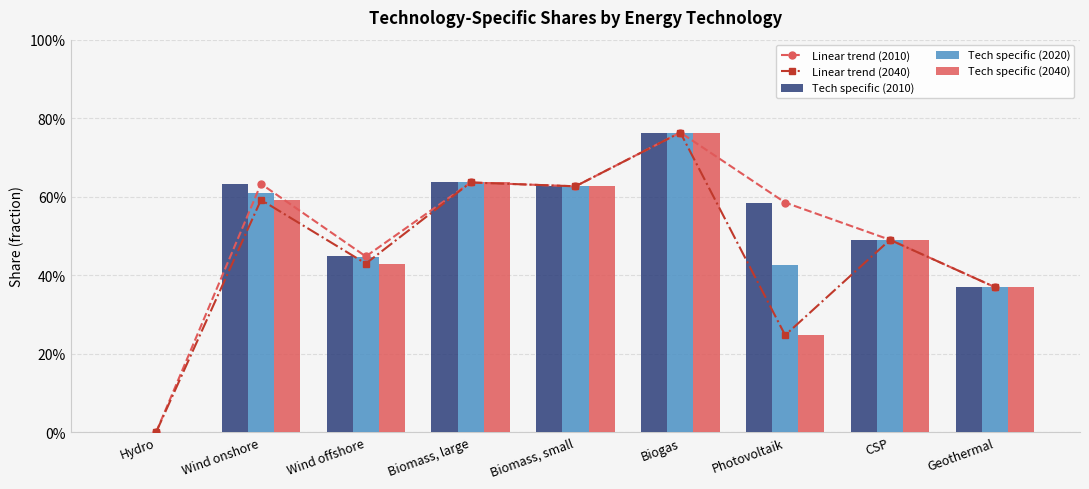

The value of Linear trend (2040) at Photovoltaik is 0.2. True or false?

True